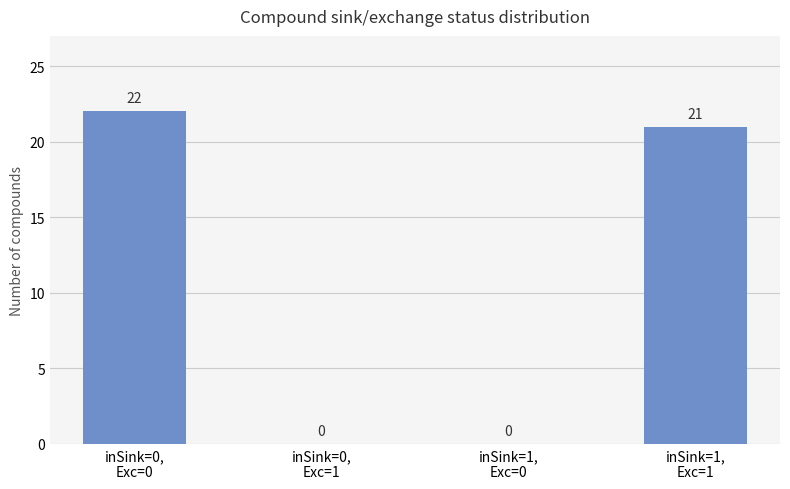

What is the sum of all values?

43